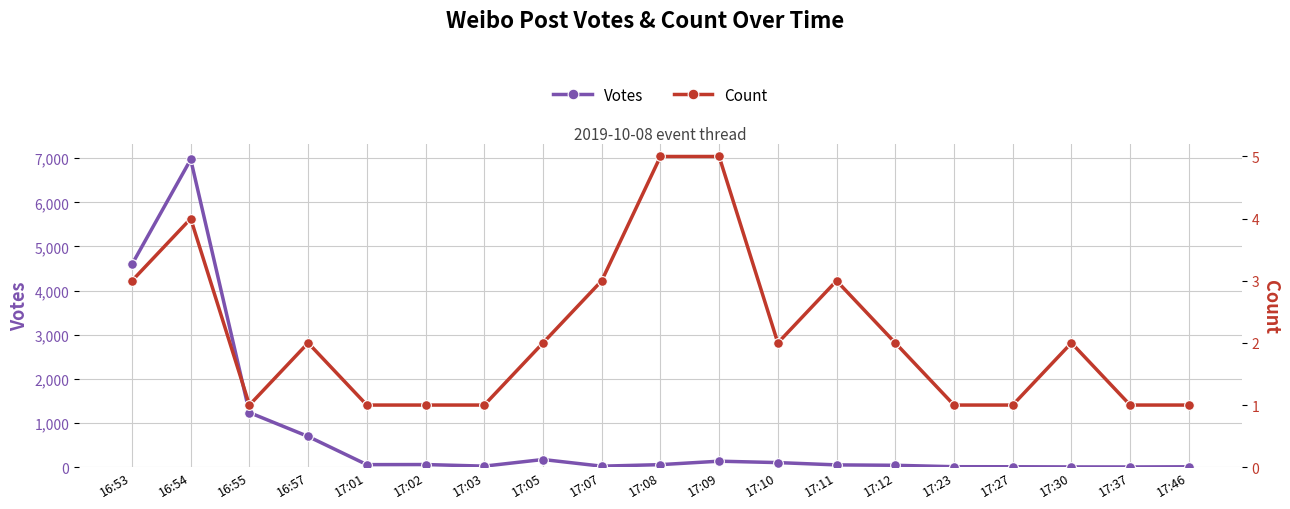

In Votes, how many points are higher than both neighbors (excluding endpoints)?

4